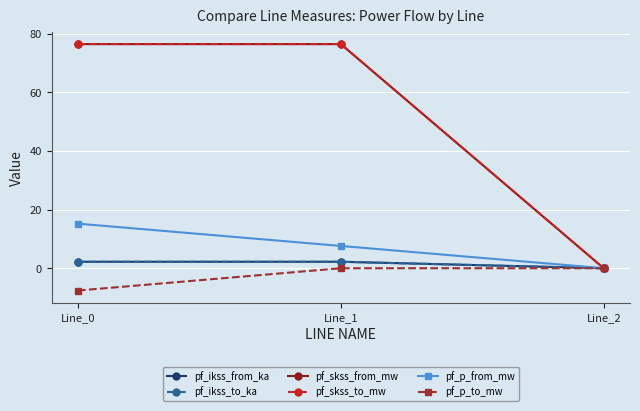

Does the chart have visible grid lines?

Yes